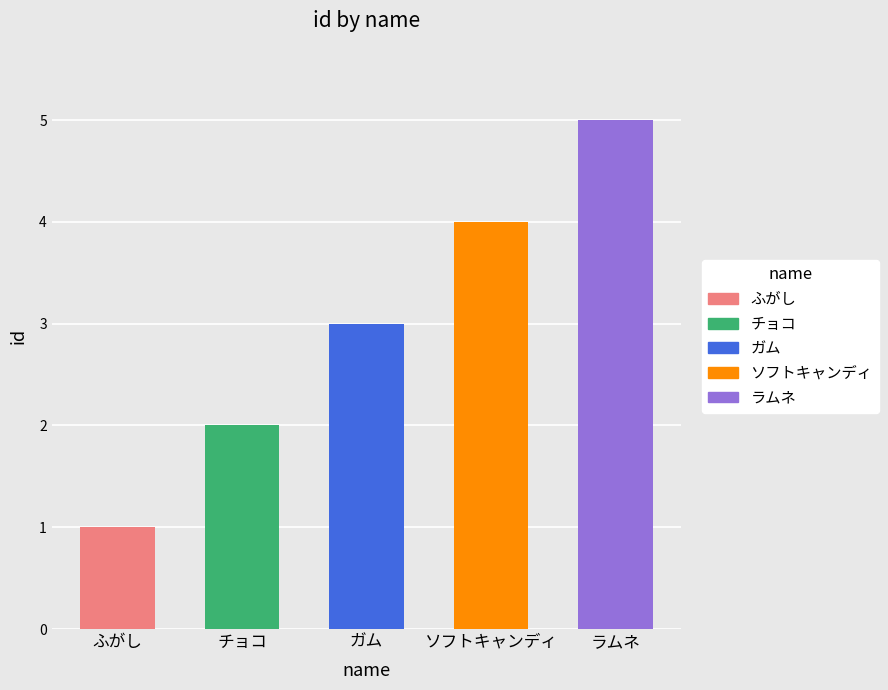

What is the difference between the maximum and second lowest values?

3